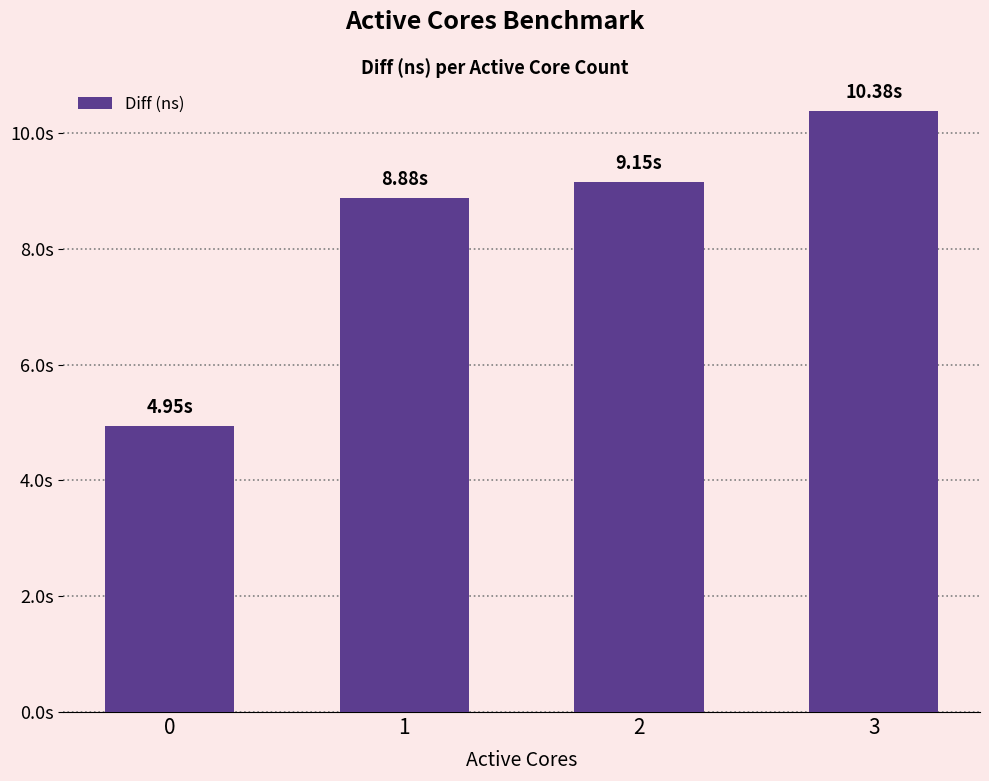

Reading left to right, extract all data points from this chart.

4947044285	8875343139	9154519284	10379481969